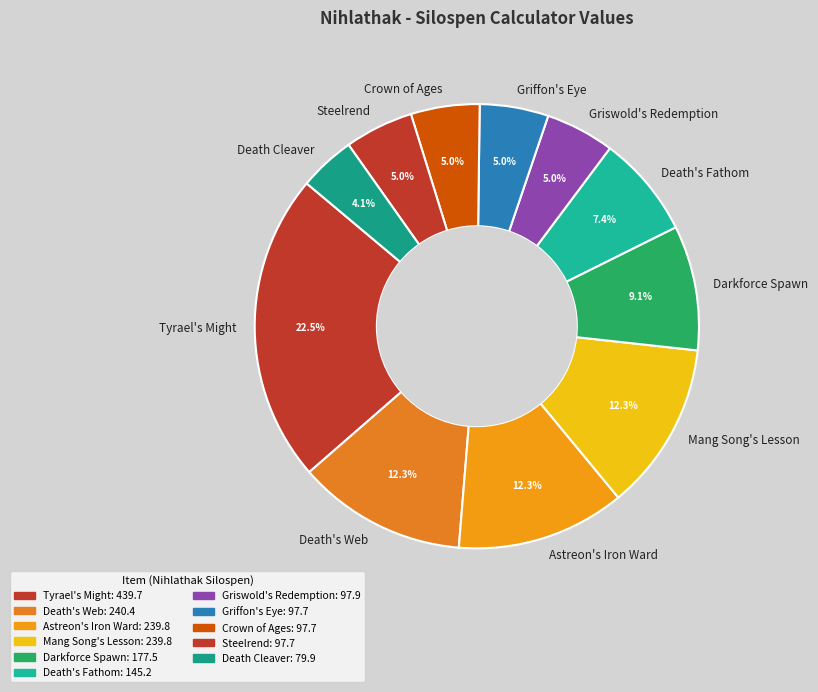

Do Darkforce Spawn and Tyrael's Might together represent more than half of the pie?

No